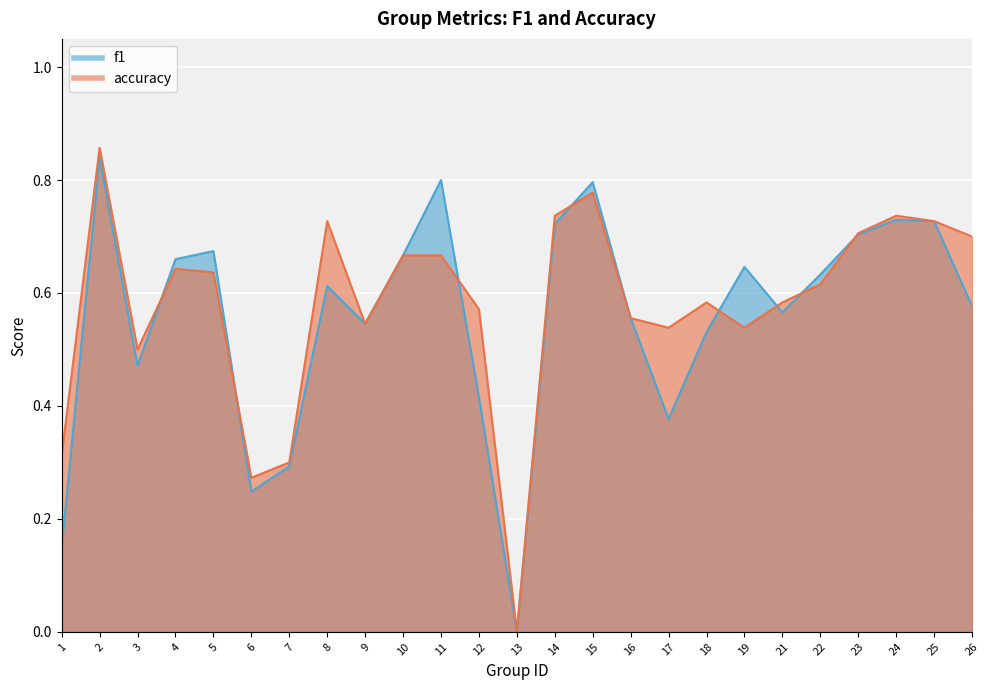

How many positive values does the f1 series have?

24